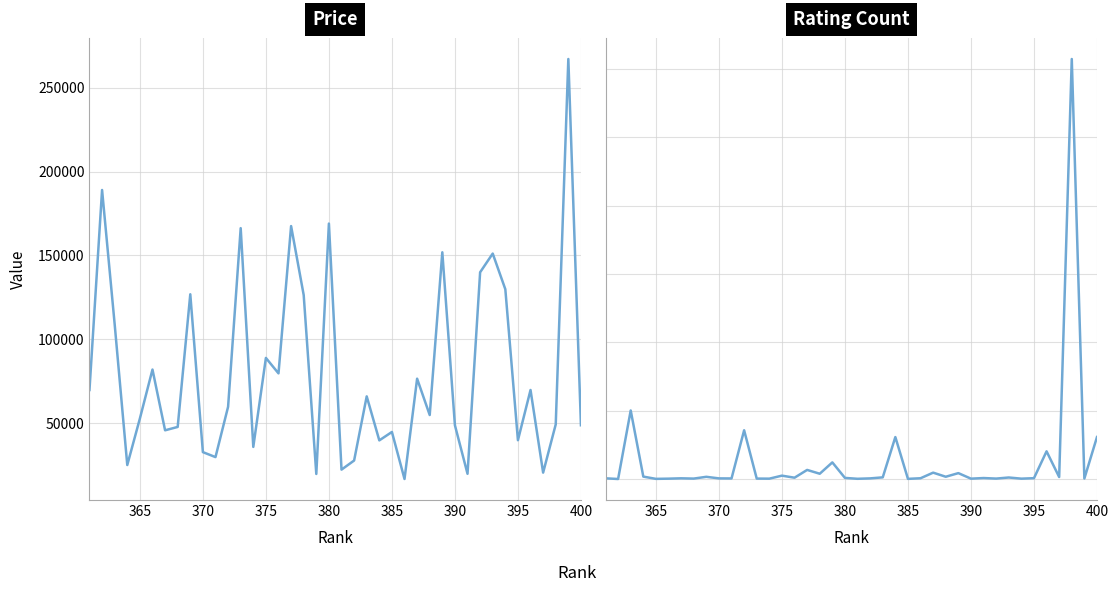

Where is Rating Count nearest to the value 3075?

370